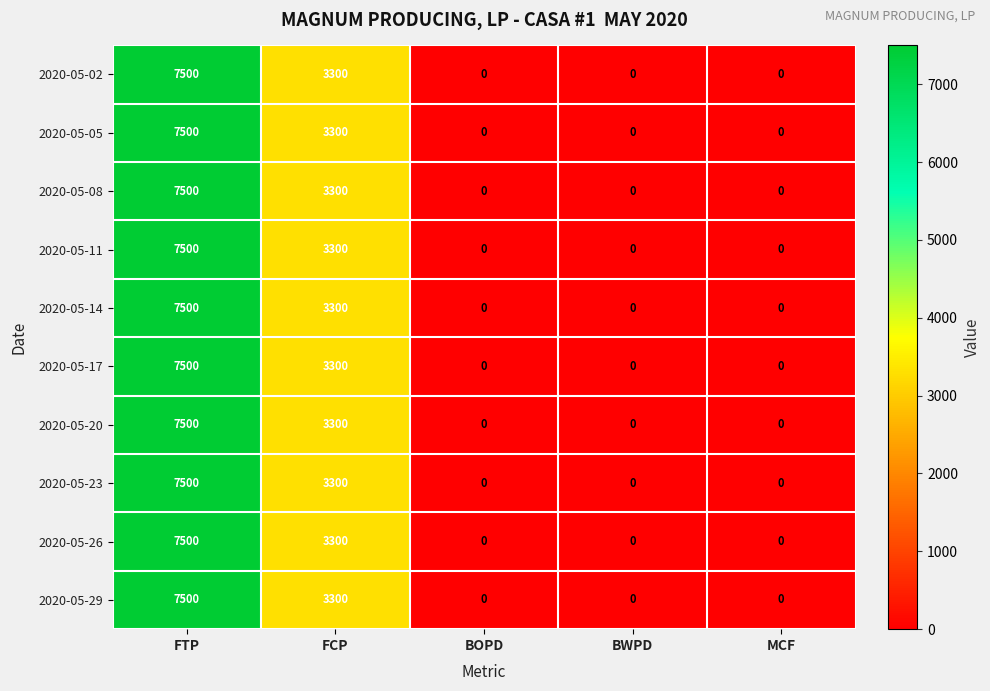

Read the 2020-05-20 value at FCP, to the nearest 50.

3300